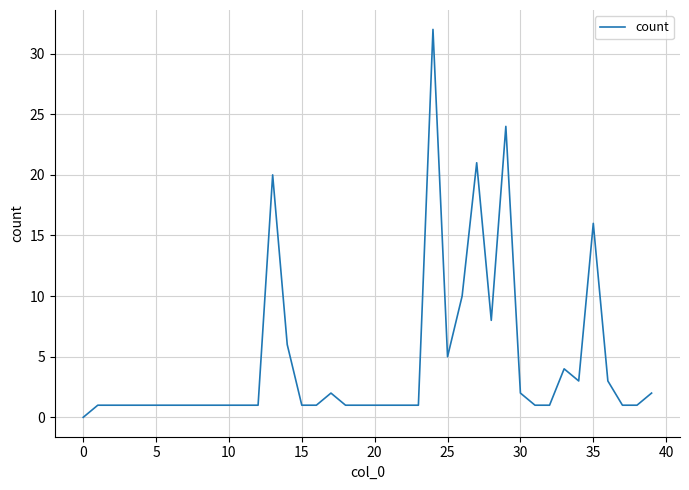

What is the difference between the maximum and minimum values?

32